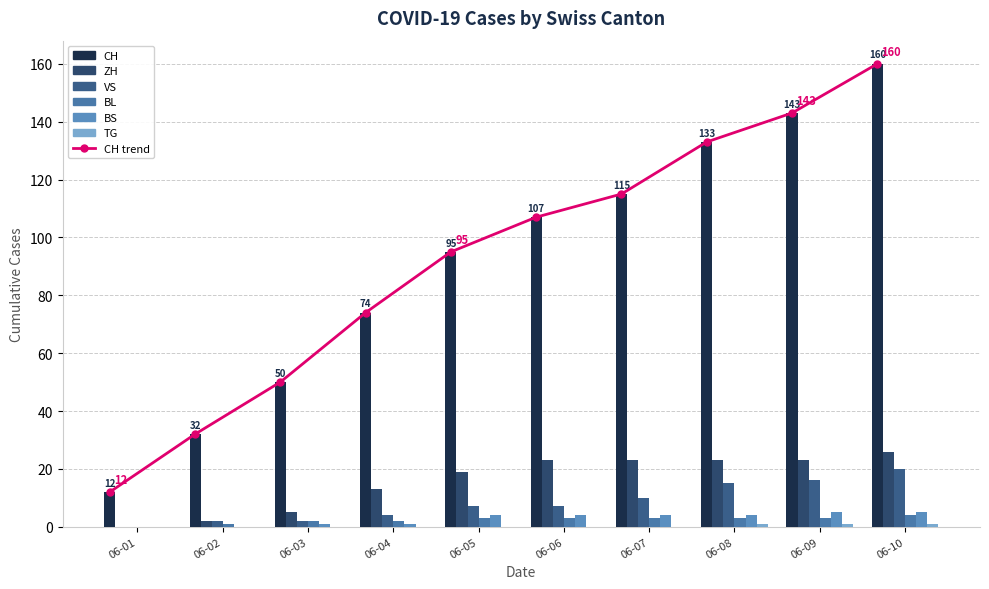

Reading right to left, transcribe all the data shown in this chart.

CH: 160	143	133	115	107	95	74	50	32	12
ZH: 26	23	23	23	23	19	13	5	2	0
VS: 20	16	15	10	7	7	4	2	2	0
BL: 4	3	3	3	3	3	2	2	1	0
BS: 5	5	4	4	4	4	1	1	0	0
TG: 1	1	1	0	0	0	0	0	0	0